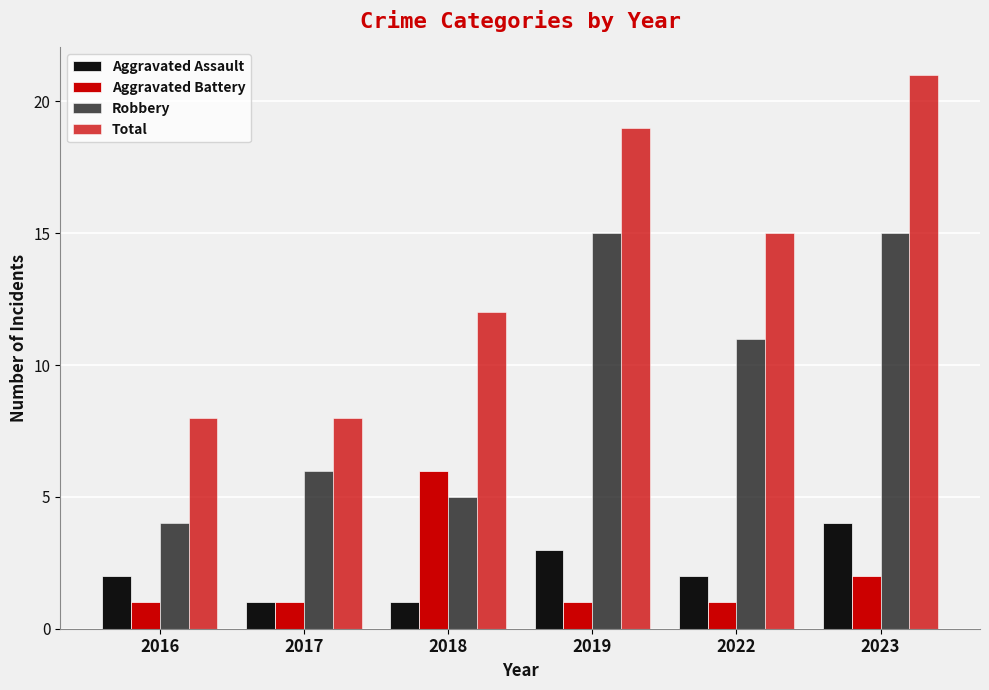

At which label is Robbery closest to 9?

2022